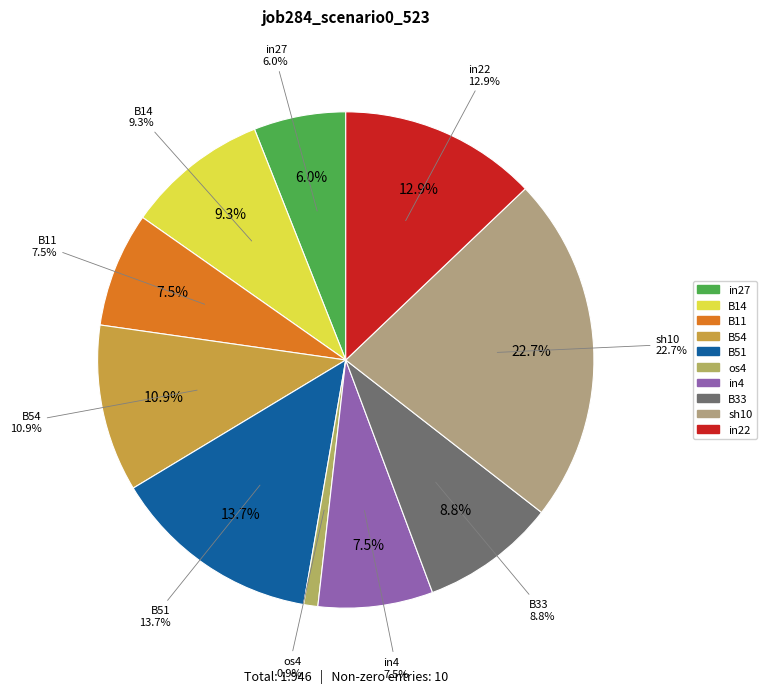

Does B11 represent more than half of the total?

No